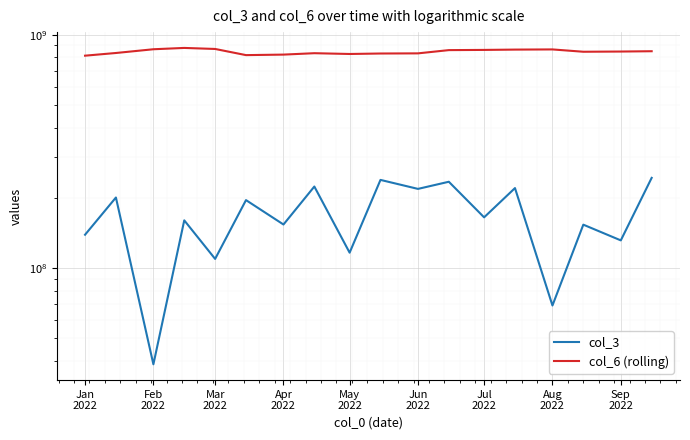

The col_6 (rolling) series shows 1220408498 at Jan
2022. True or false?

False